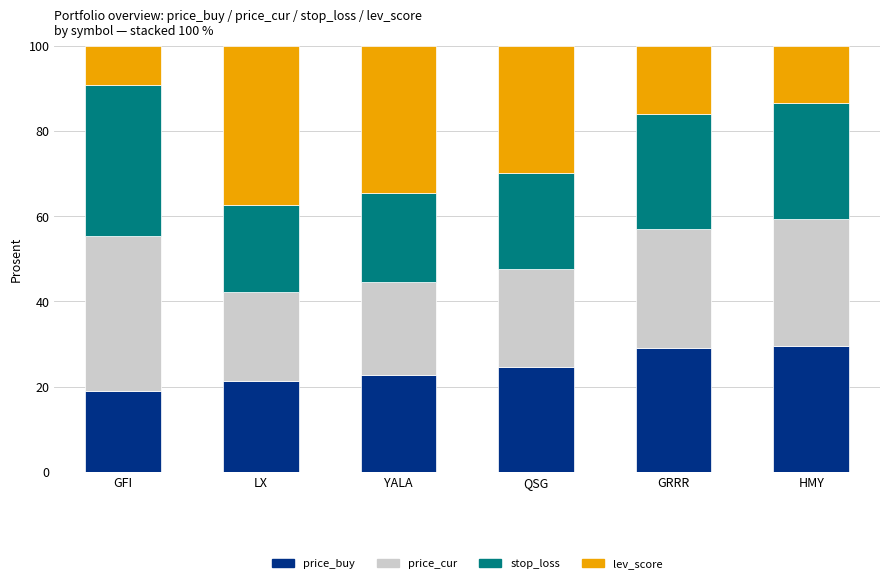

Reading right to left, transcribe the values for price_buy.

HMY=29.4	GRRR=29.0	QSG=24.5	YALA=22.7	LX=21.3	GFI=18.9